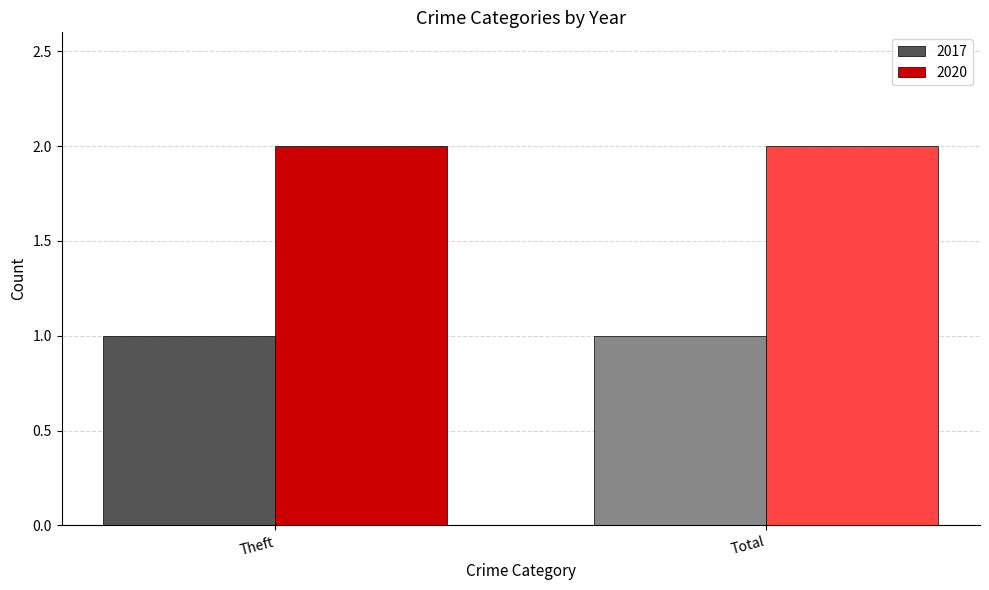

Which series has the largest total across all categories?

2020